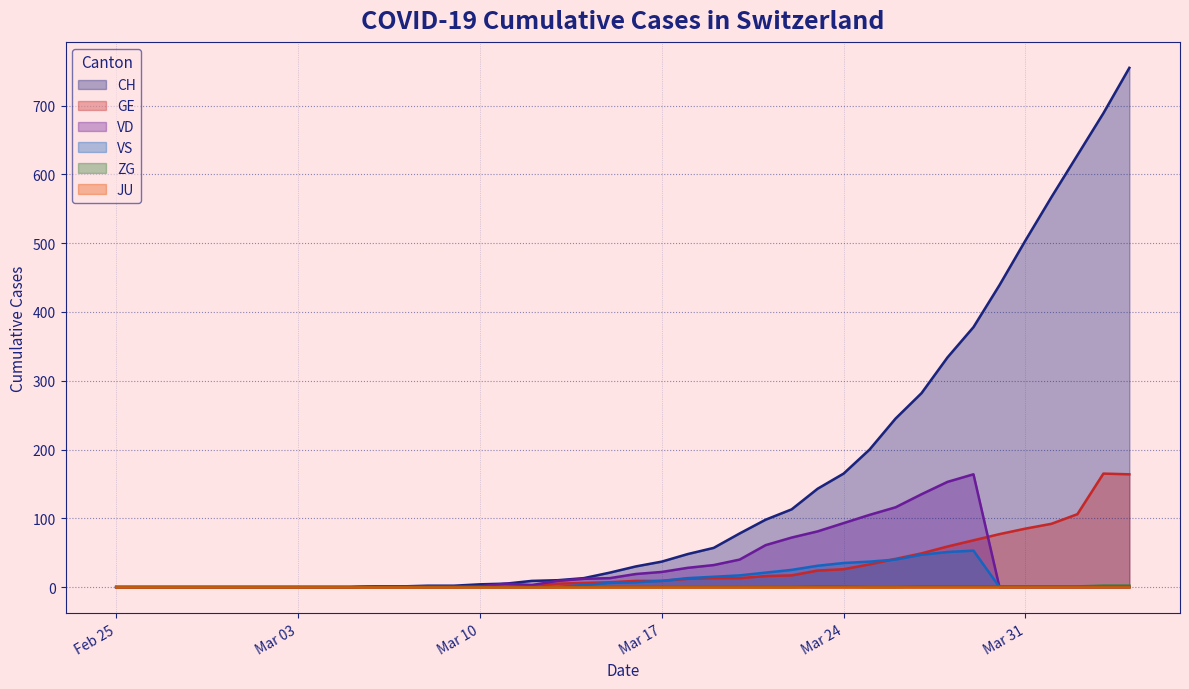

Which series has the largest total across all categories?

CH